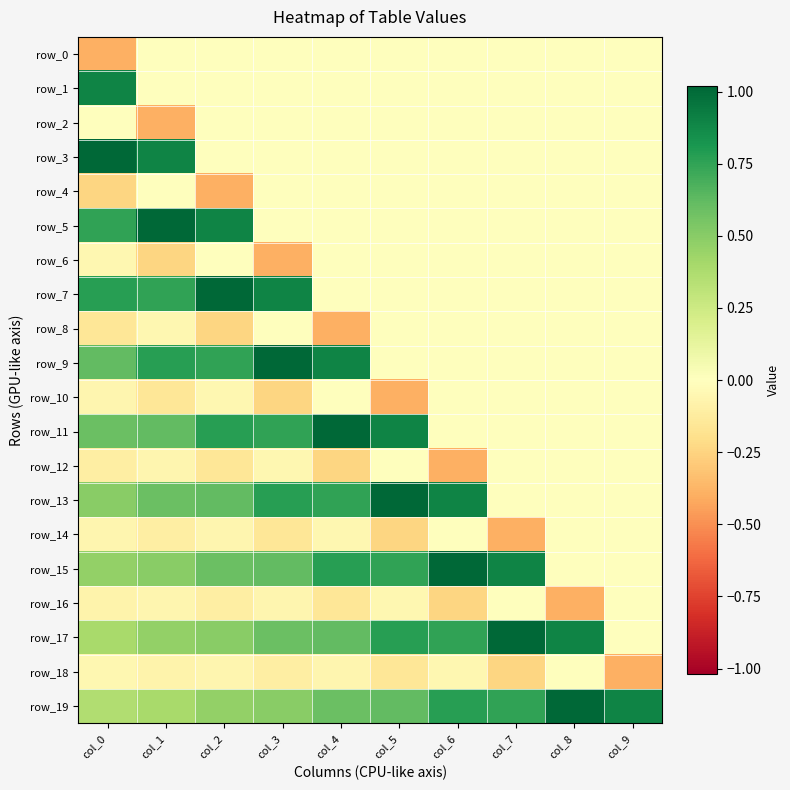

How many distinct data groups are displayed?

20